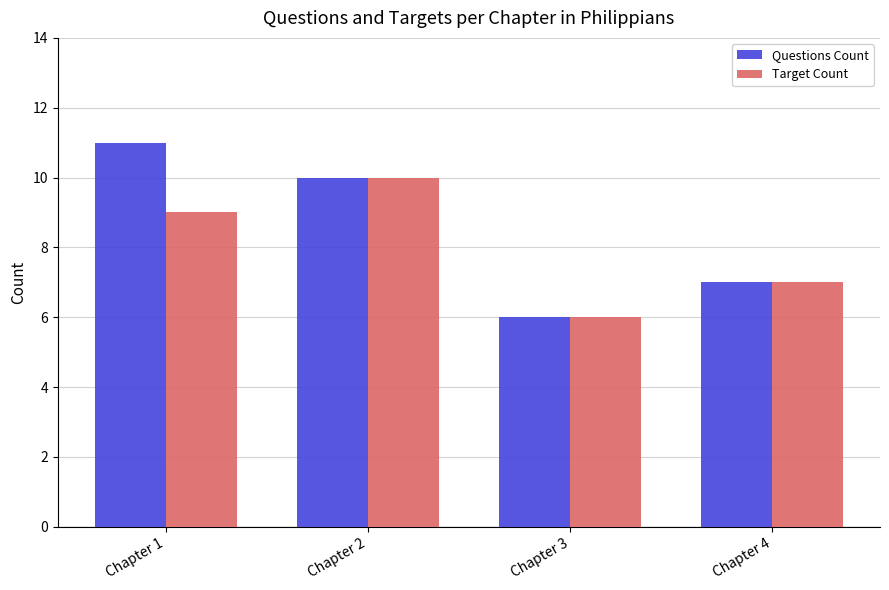

How many bars are there in each group?

2